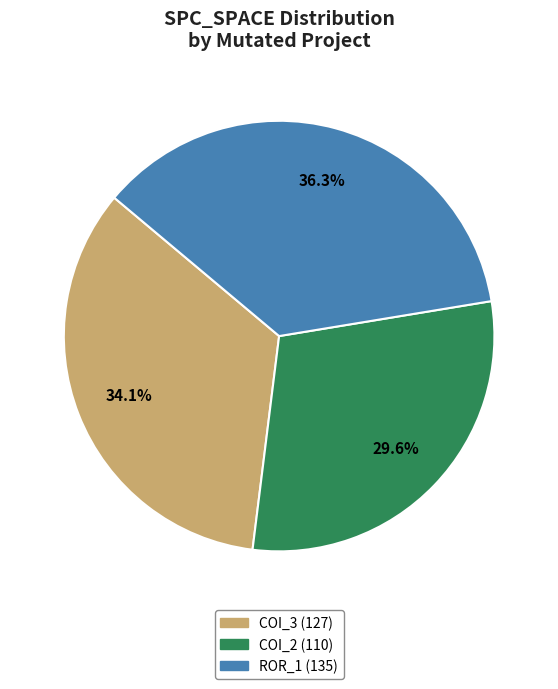

Is there a majority slice in this chart?

No